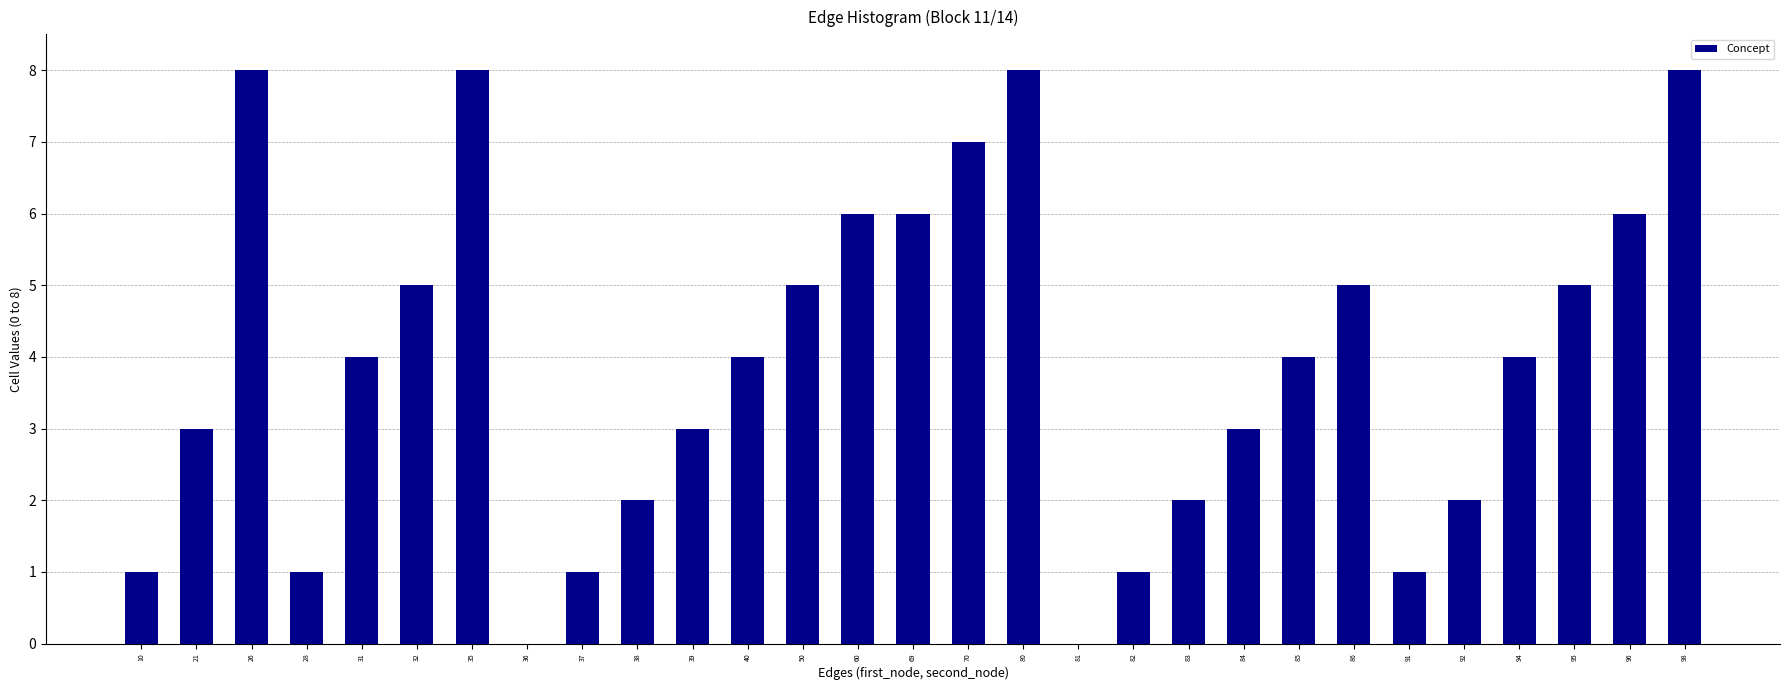

Reading left to right, extract all data points from this chart.

10=1	21=3	26=8	28=1	31=4	32=5	35=8	36=0	37=1	38=2	39=3	40=4	50=5	60=6	69=6	70=7	80=8	81=0	82=1	83=2	84=3	85=4	86=5	91=1	92=2	94=4	95=5	96=6	98=8